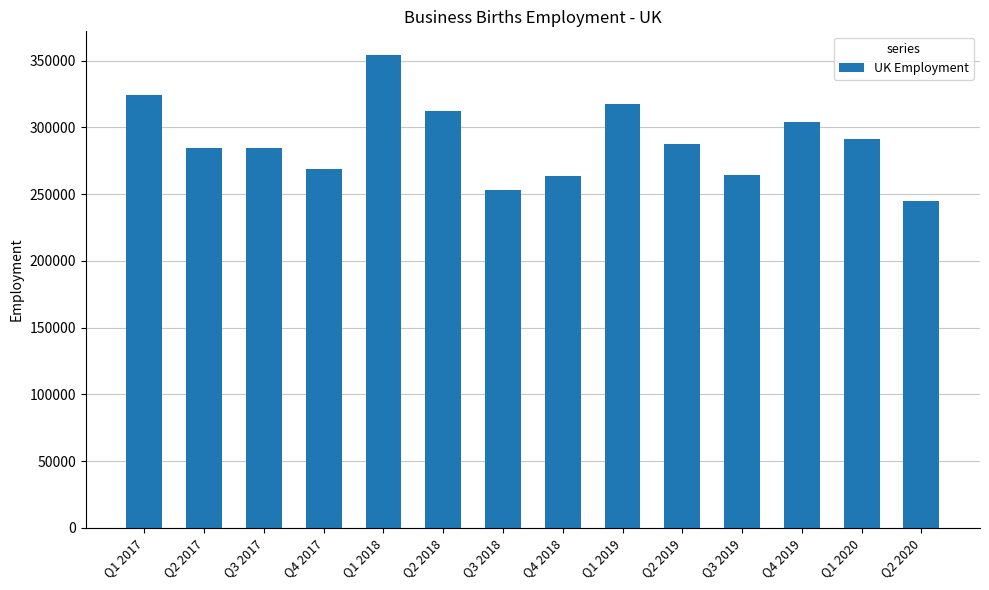

What is the change in value from Q4 2019 to Q2 2020?

-58837